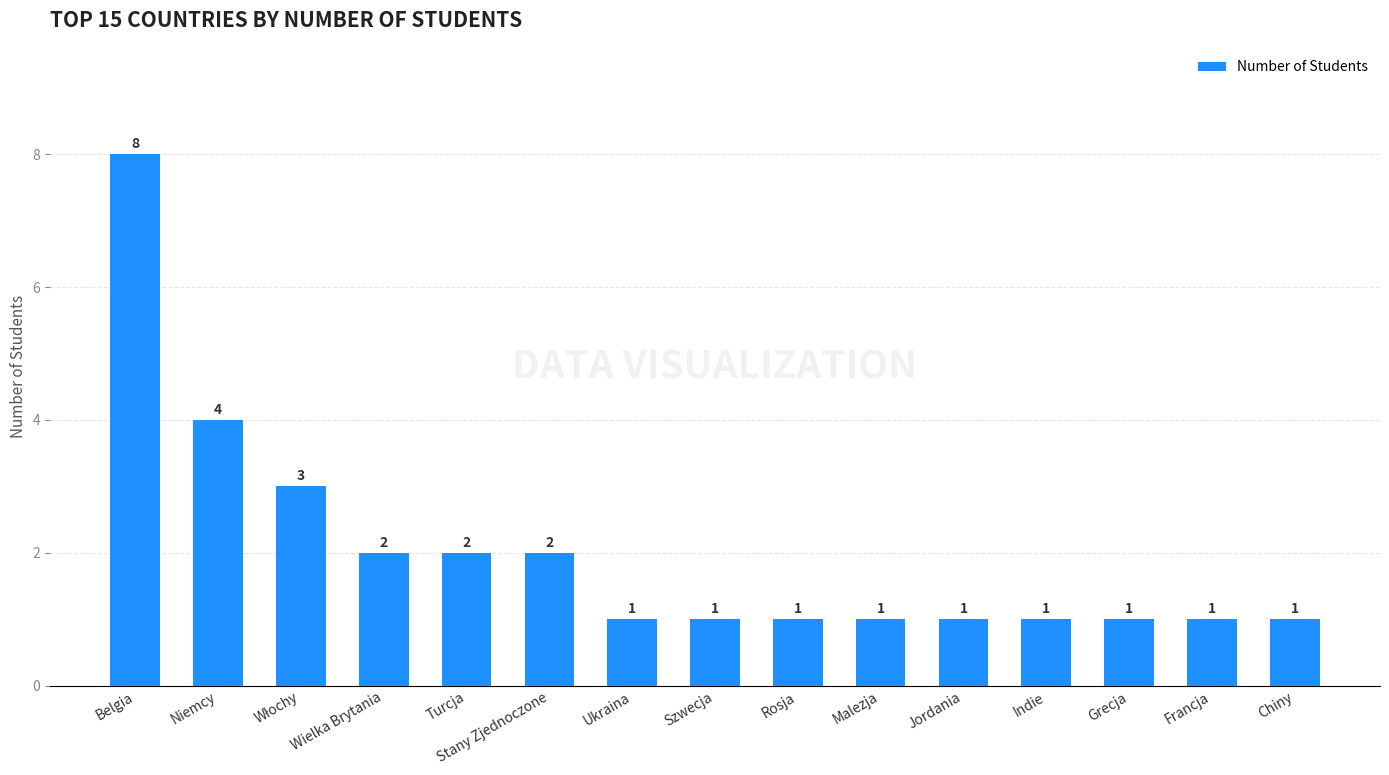

What is the smallest value displayed?

1